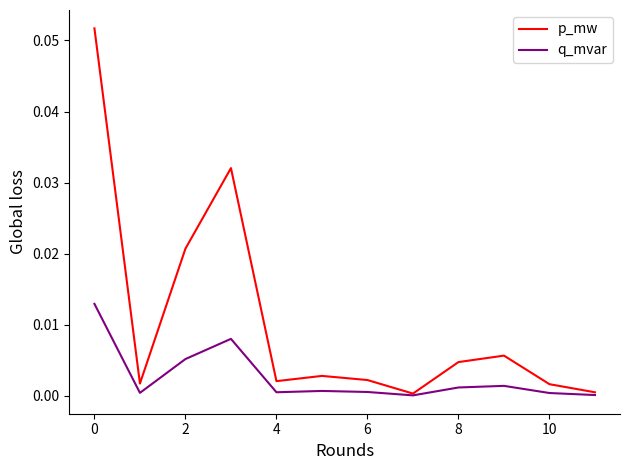

Which series has the largest total across all categories?

p_mw